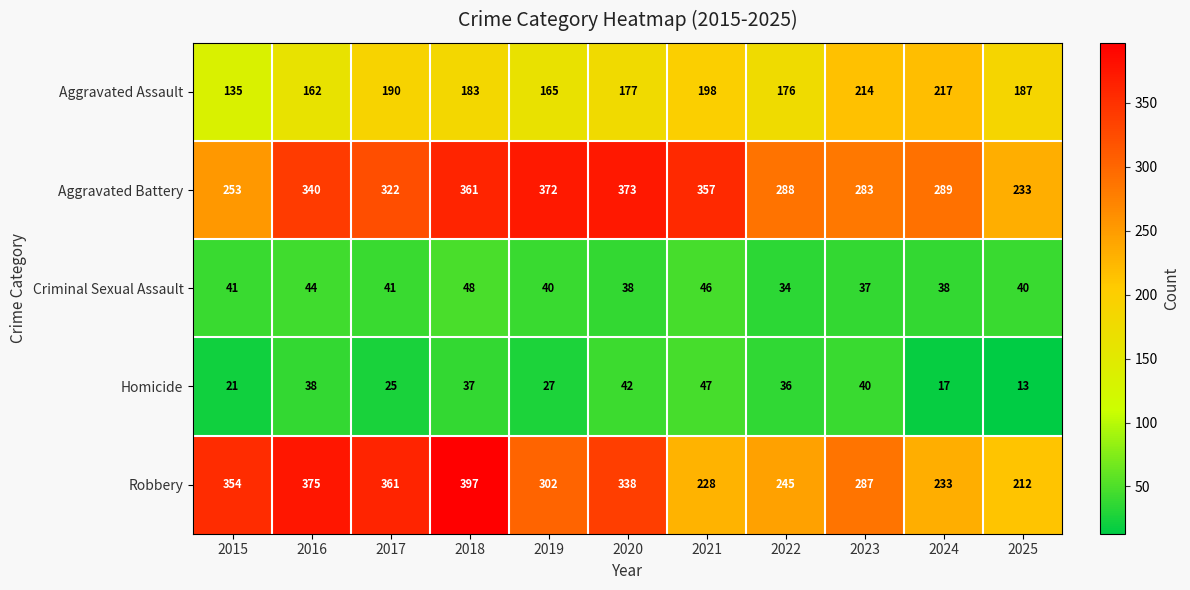

Which series has the largest total across all categories?

Aggravated Battery